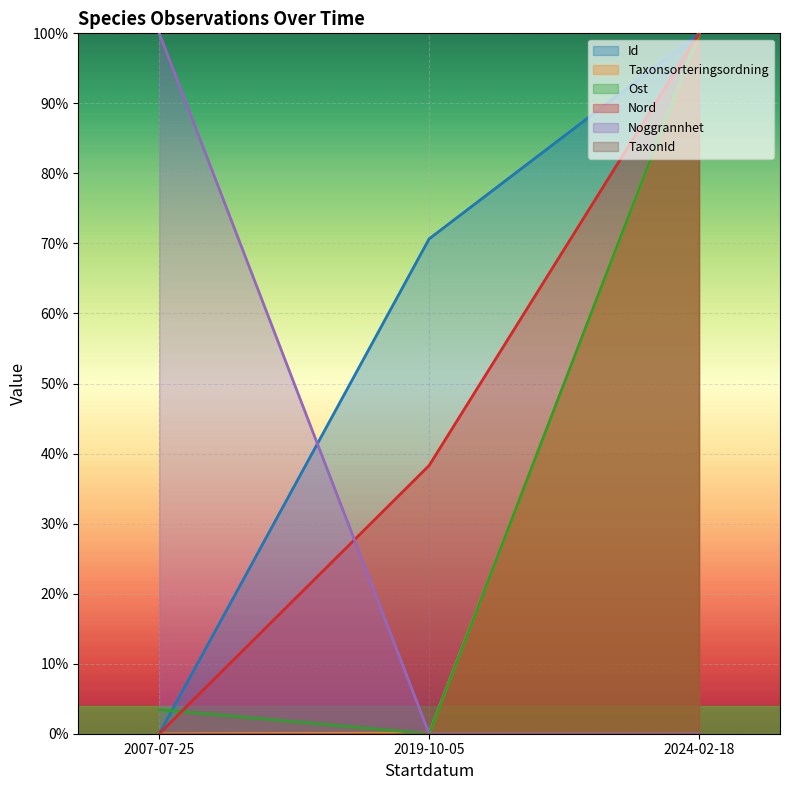

Which series has the largest range (max minus min)?

Id